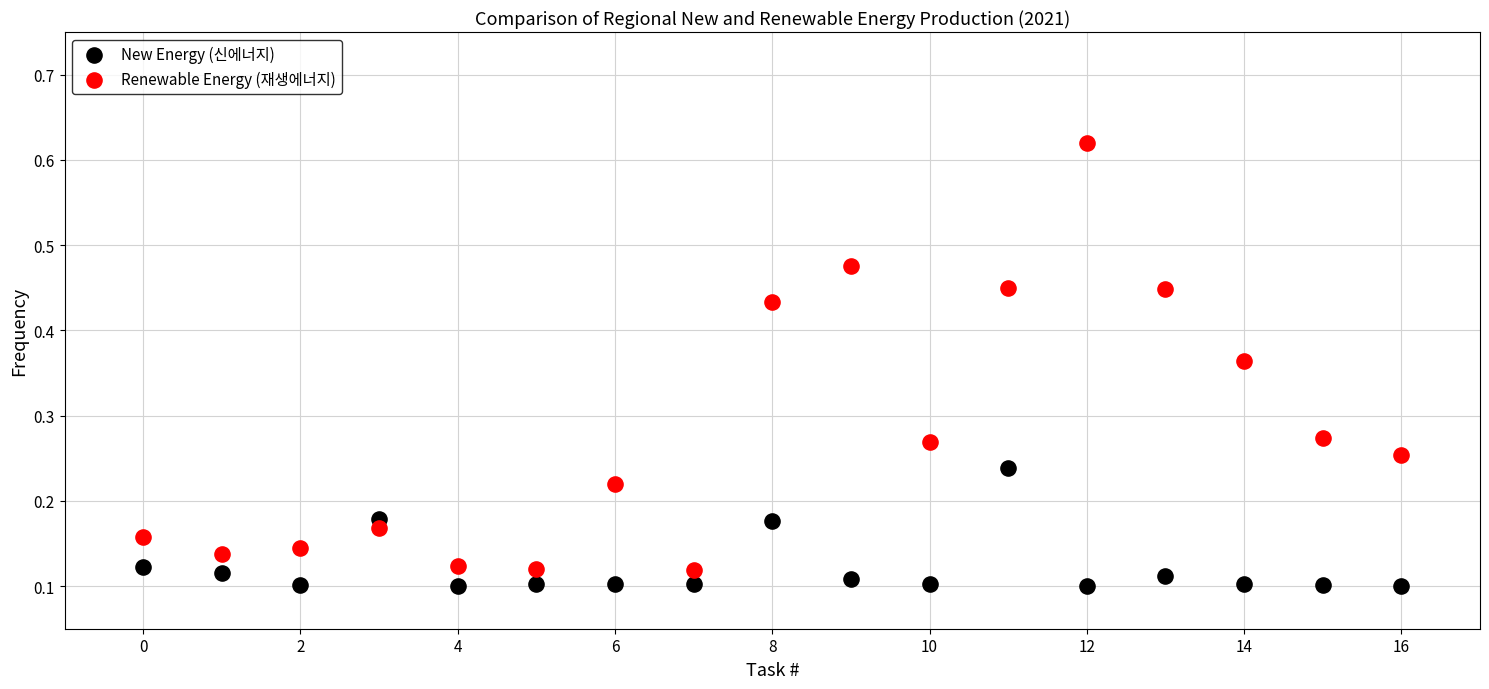

What are all the series names shown in the legend?

New Energy (신에너지), Renewable Energy (재생에너지)